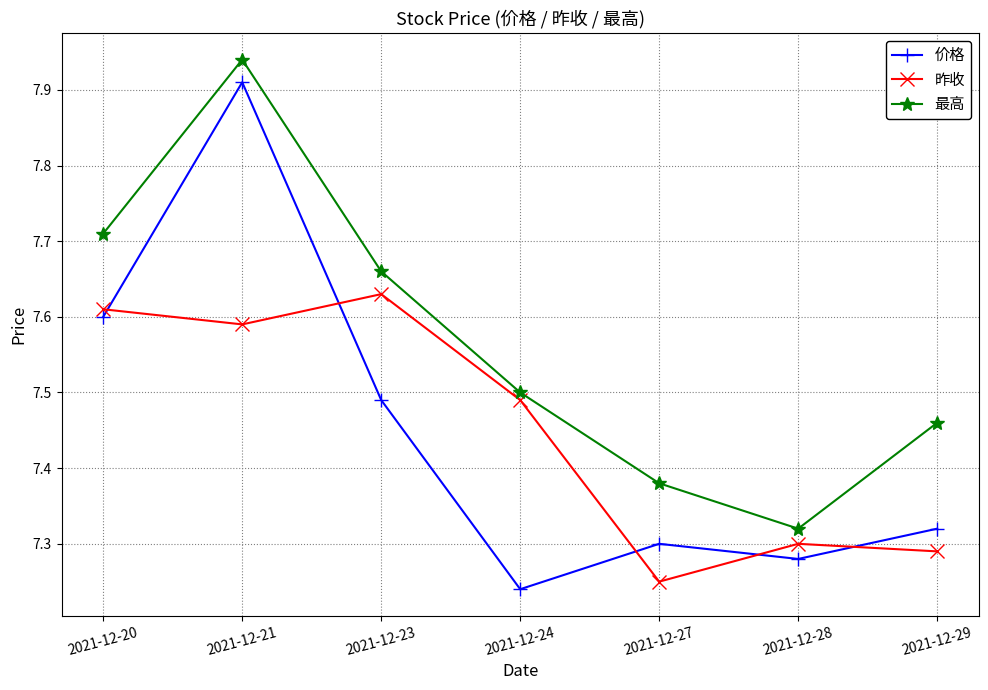

True or false: 价格 has more than 2 points higher than both neighbors.

False